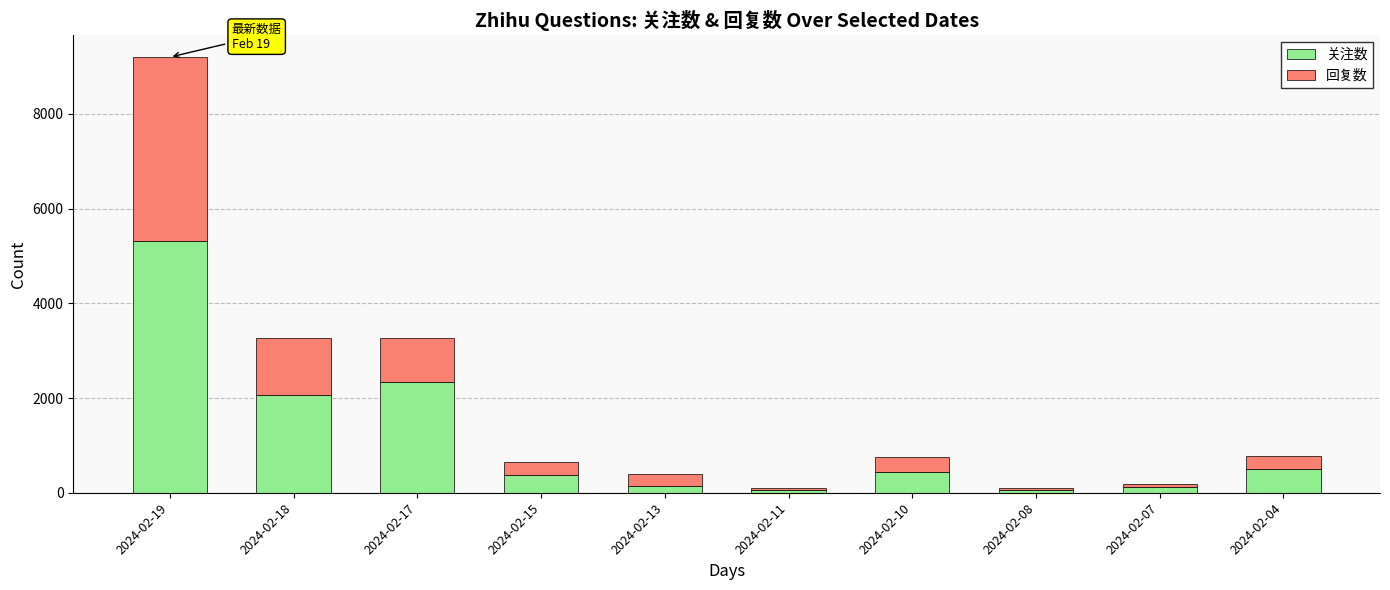

How many series are shown in this chart?

2